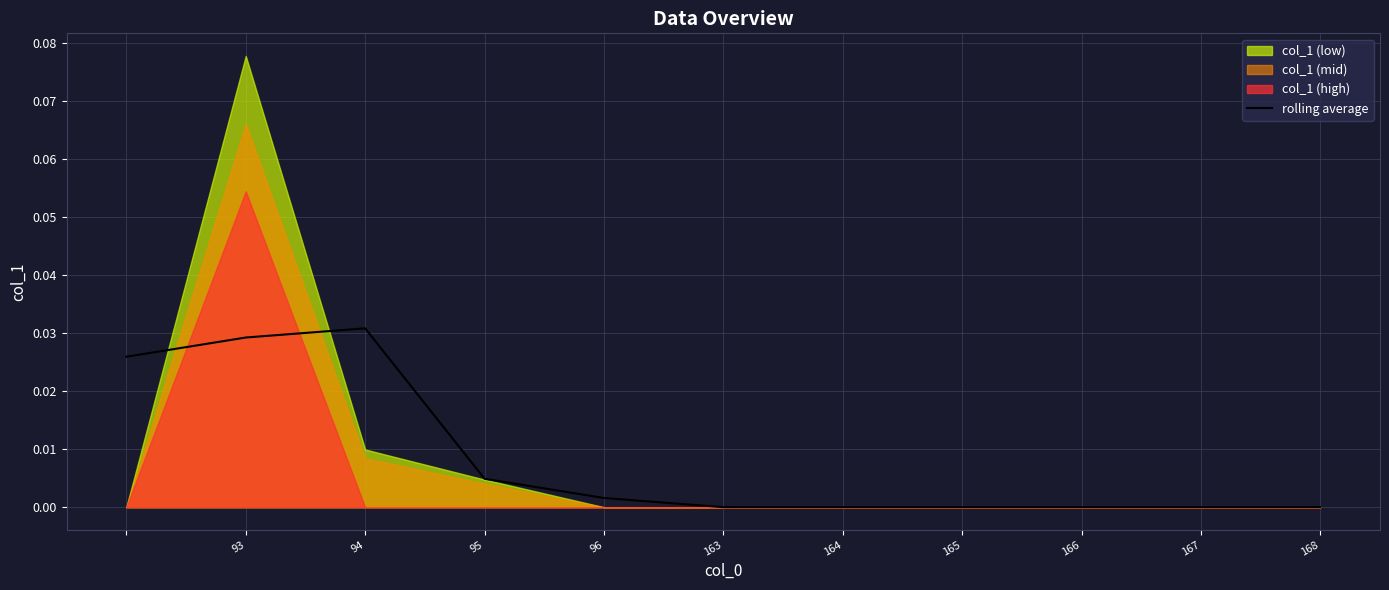

Between 95 and 164, which is larger?

95